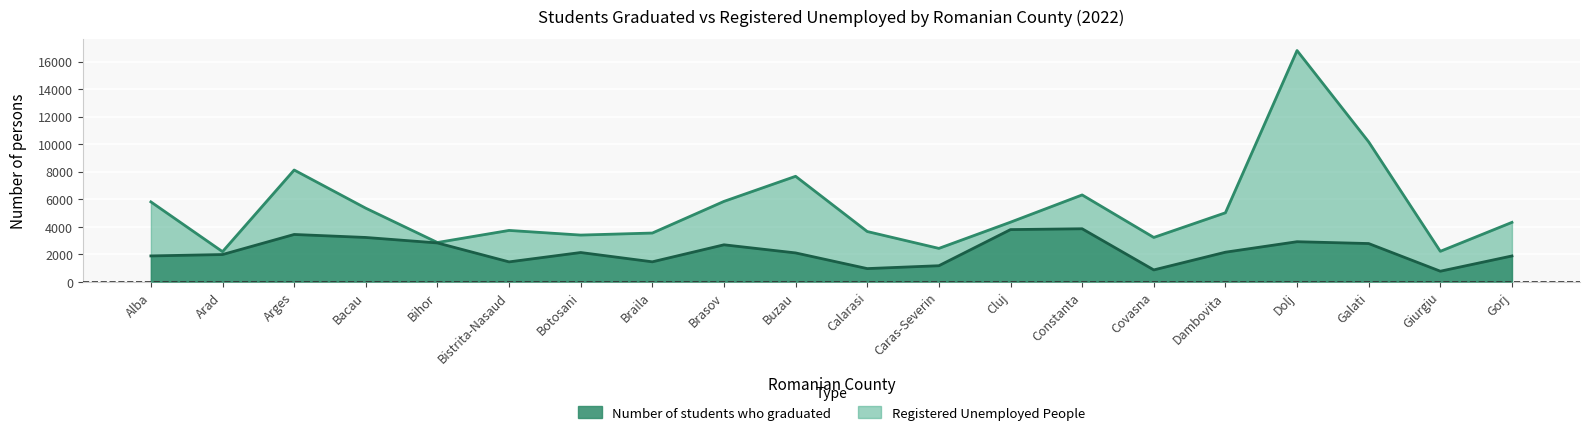

Which series has the largest total across all categories?

Registered Unemployed People